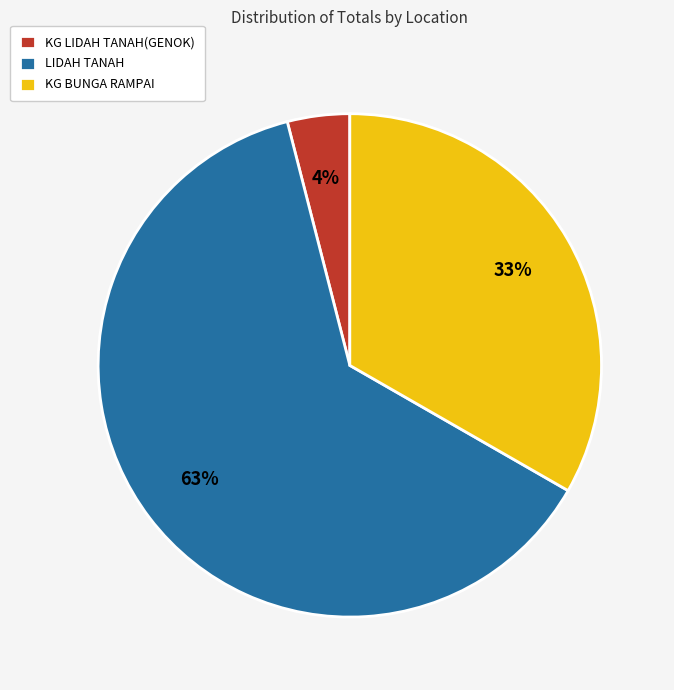

Rank the categories by value from lowest to highest.

KG LIDAH TANAH(GENOK), KG BUNGA RAMPAI, LIDAH TANAH